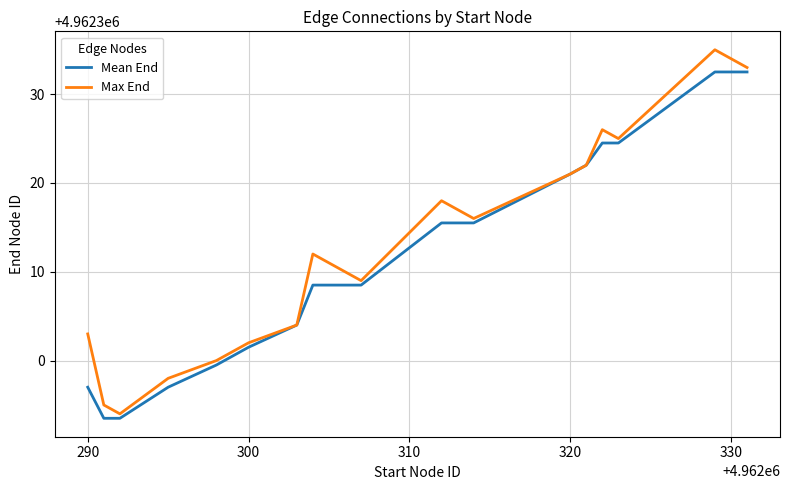

What is the lowest value of the Max End series?

4962294.0